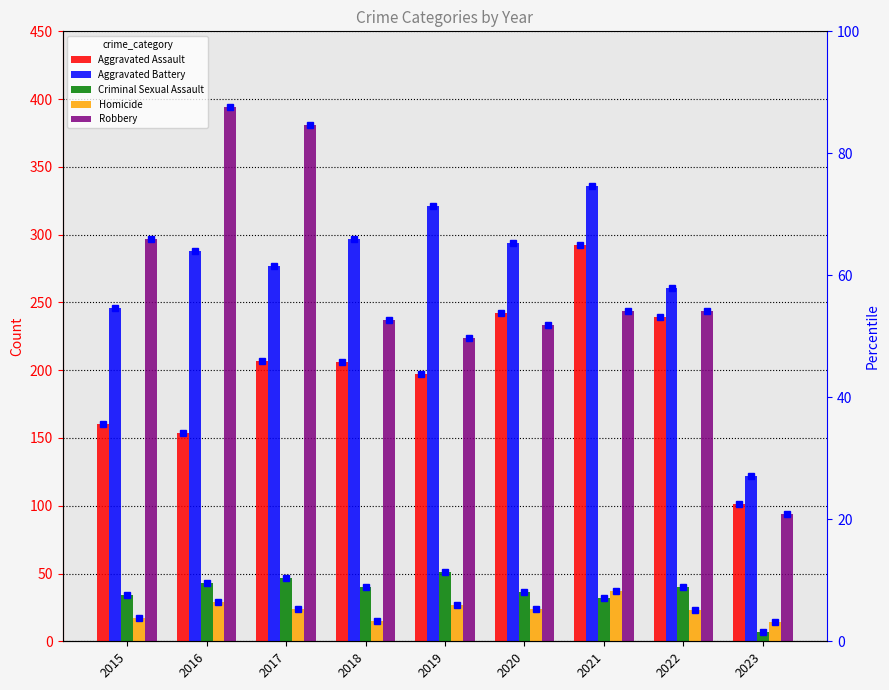

What is the value of the Aggravated Assault bar at the 8th from the left?

239.0